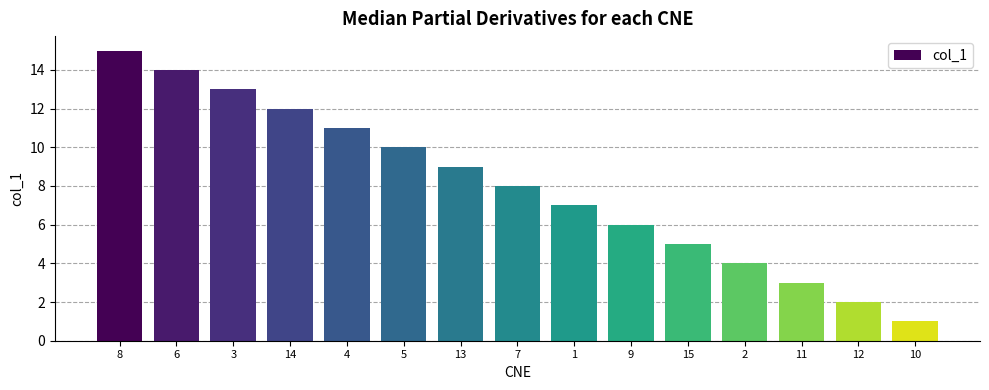

What is the minimum value shown in the chart?

1